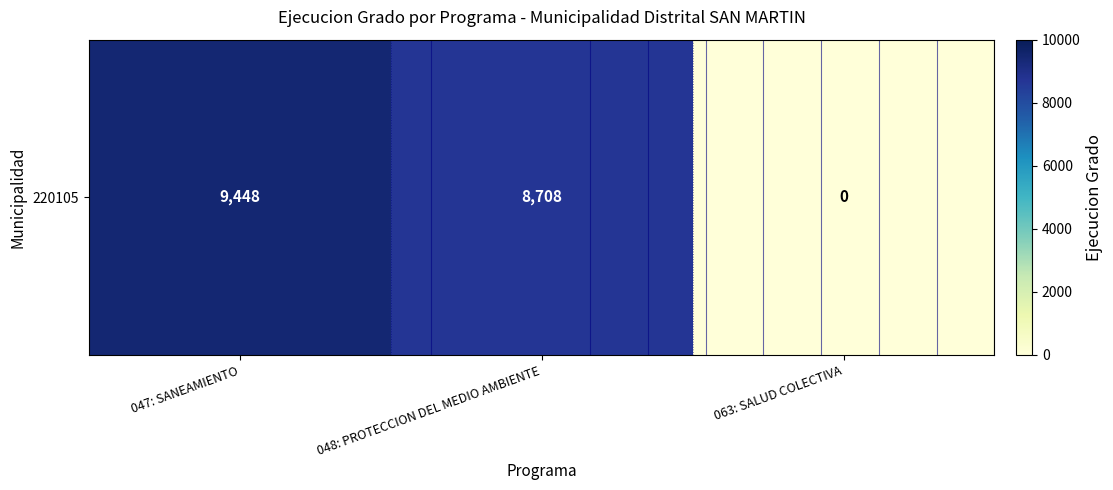

How many categories are shown in the chart?

3